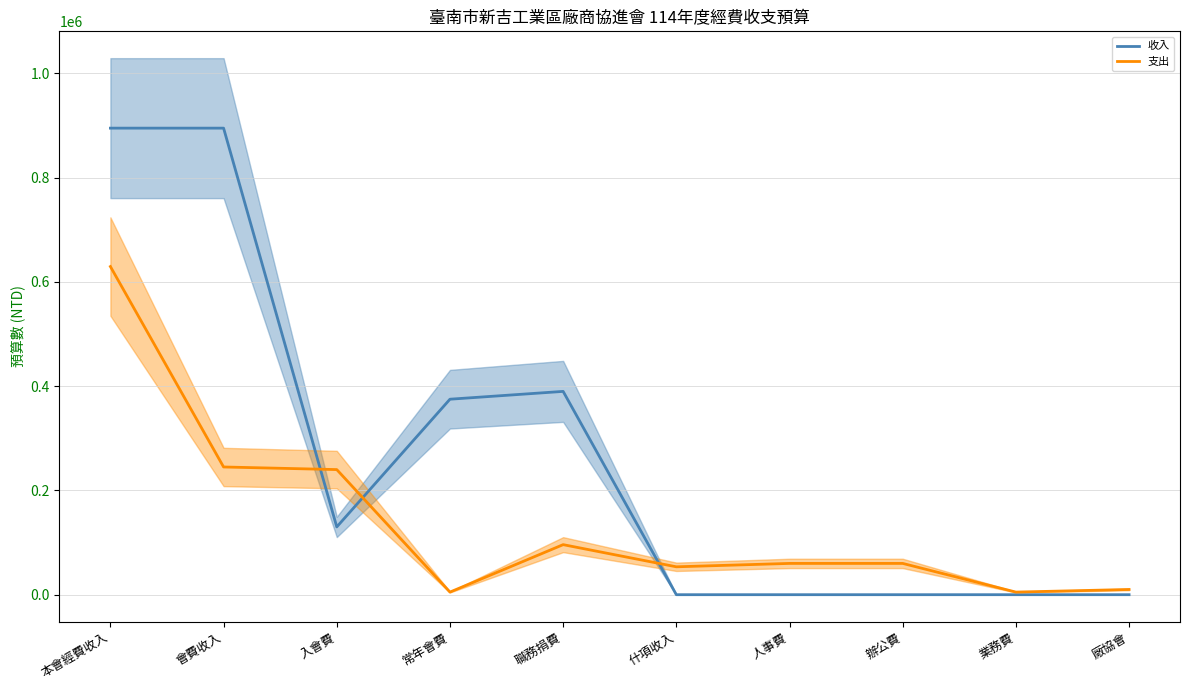

Reading left to right, extract all data points from this chart.

收入: 895000	895000	130000	375000	390000	0	0	0	0	0
支出: 629500	245000	240000	5000	96000	53500	60000	60000	5000	10000